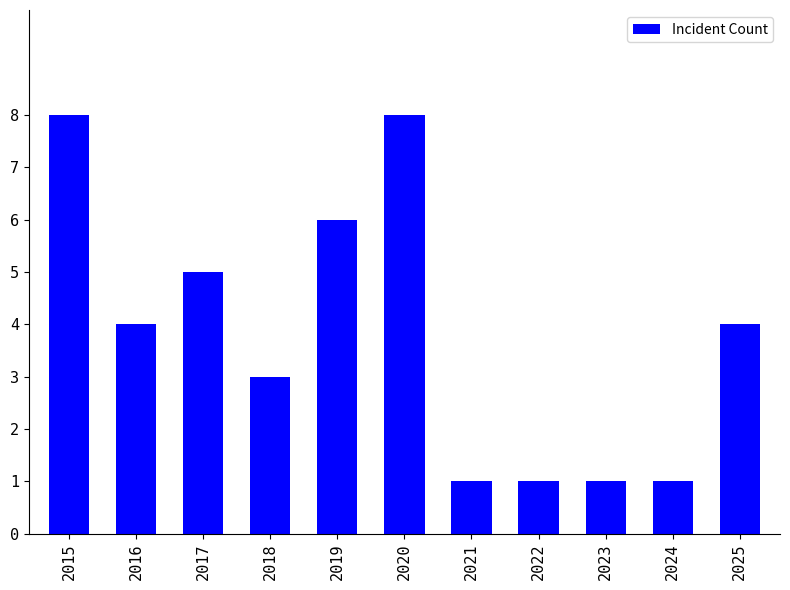

Count the number of categories in the chart.

11